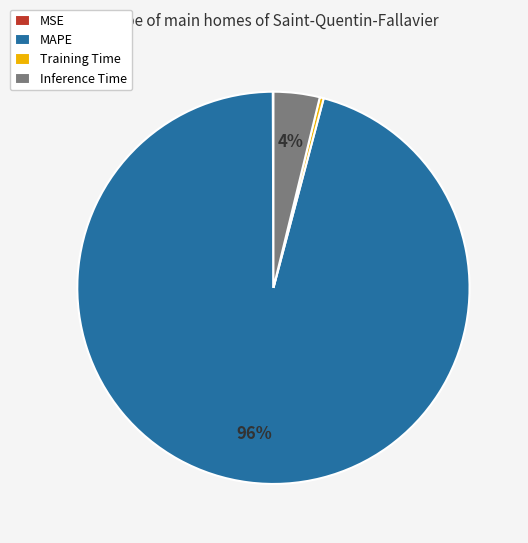

Does MAPE account for over 50% of the chart?

Yes